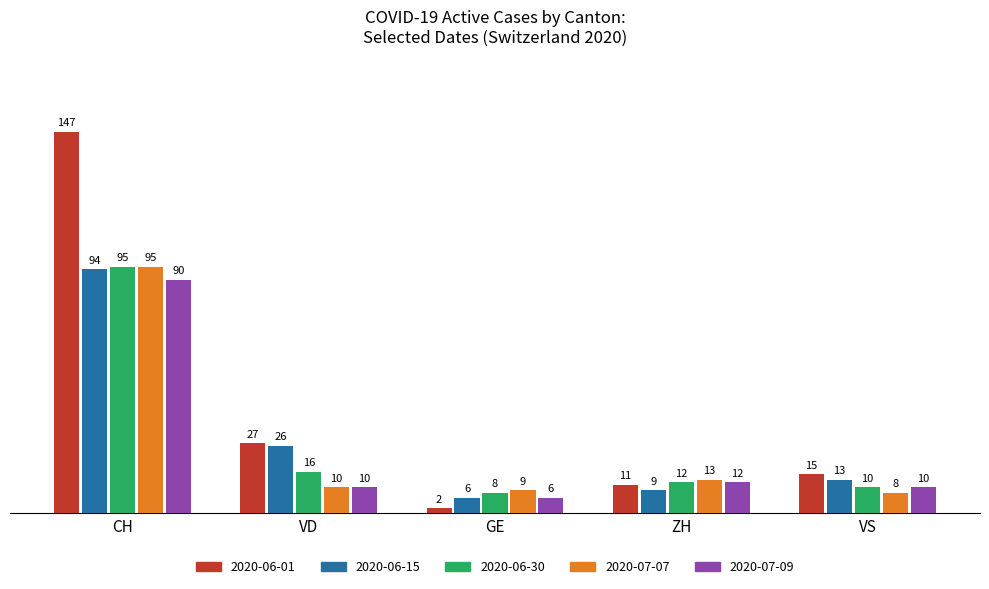

The 2020-06-01 series shows 27 at VD. True or false?

True